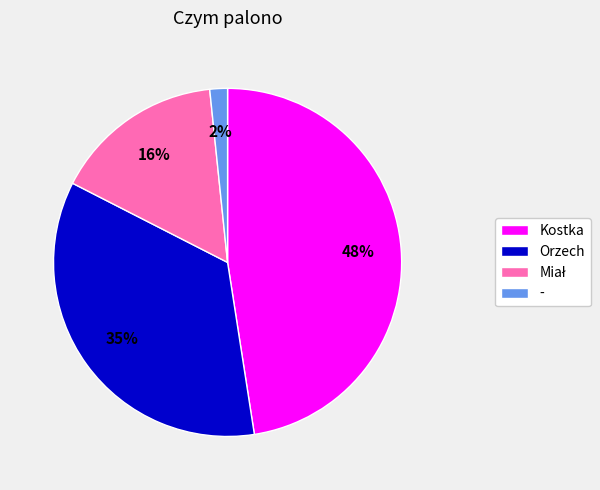

Count the number of slices in the pie.

4